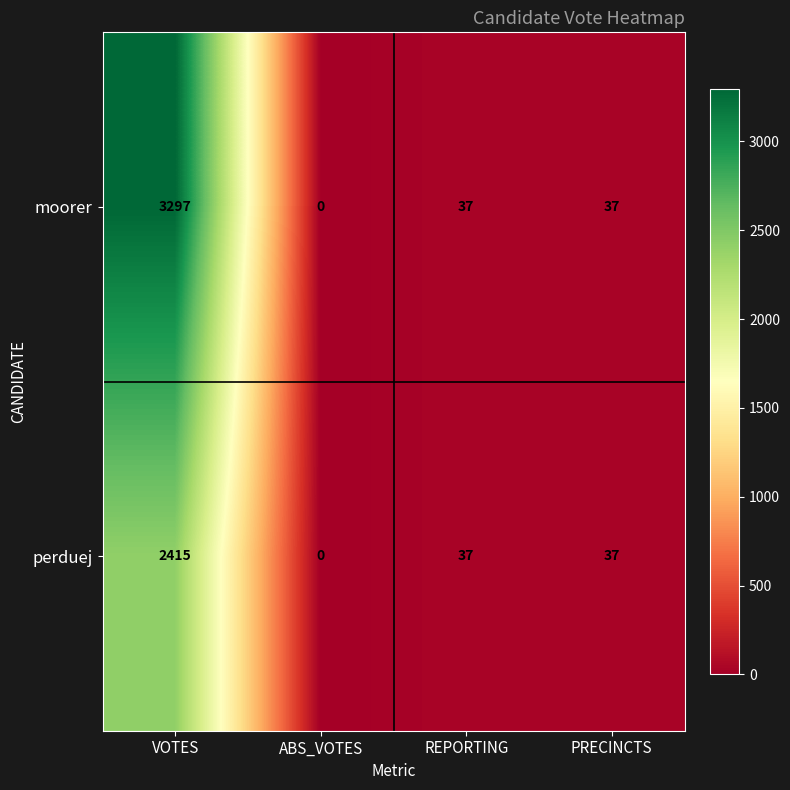

List the series in order of their overall mean, lowest first.

perduej, moorer